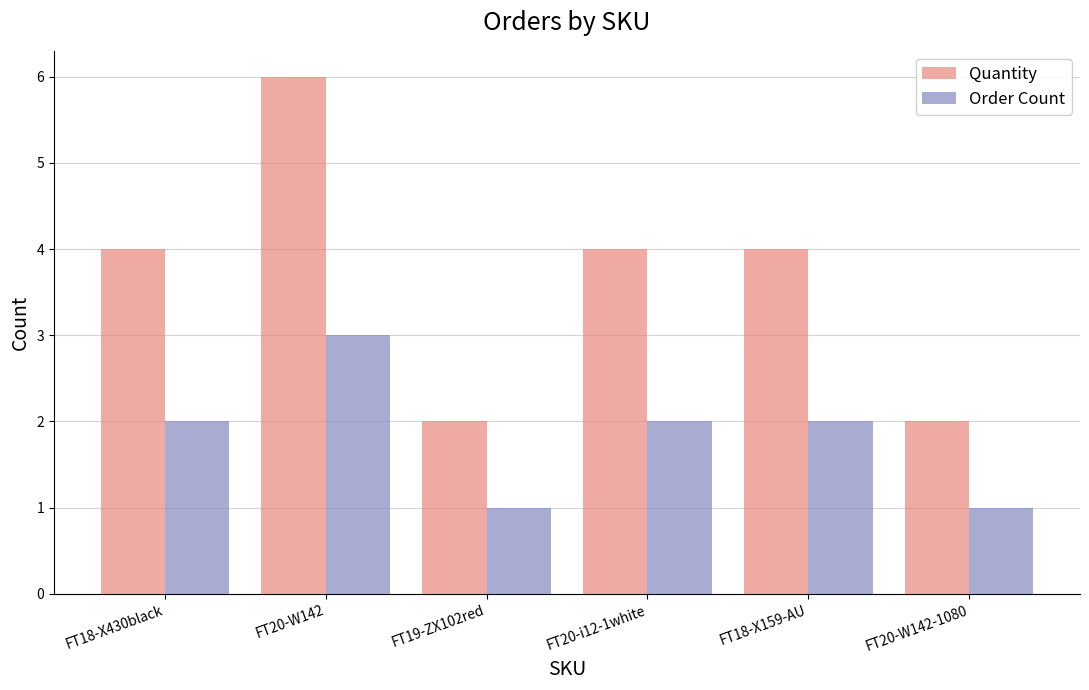

The value of Order Count at FT20-i12-1white is 3. True or false?

False